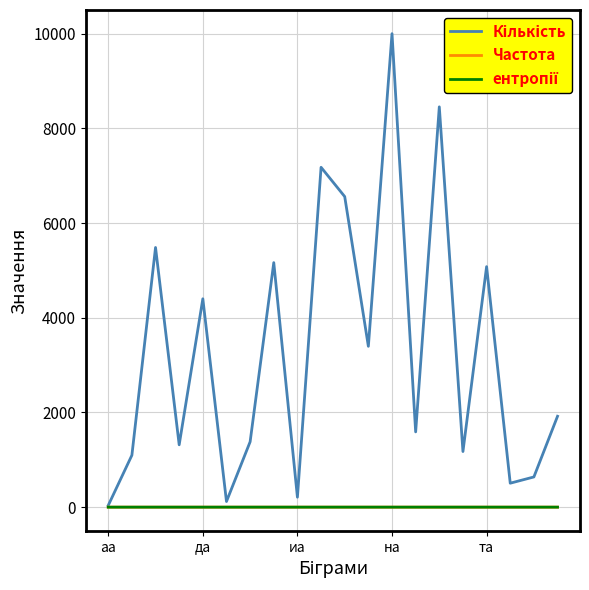

What is the maximum value shown in the chart?

10003.0